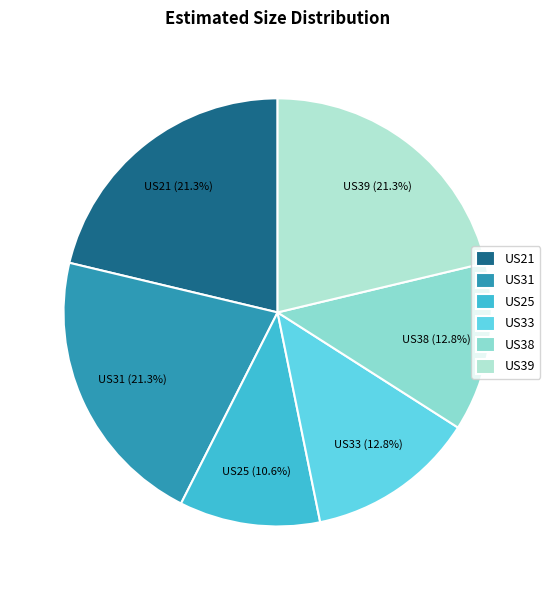

Do US31 and US39 together represent more than half of the pie?

No